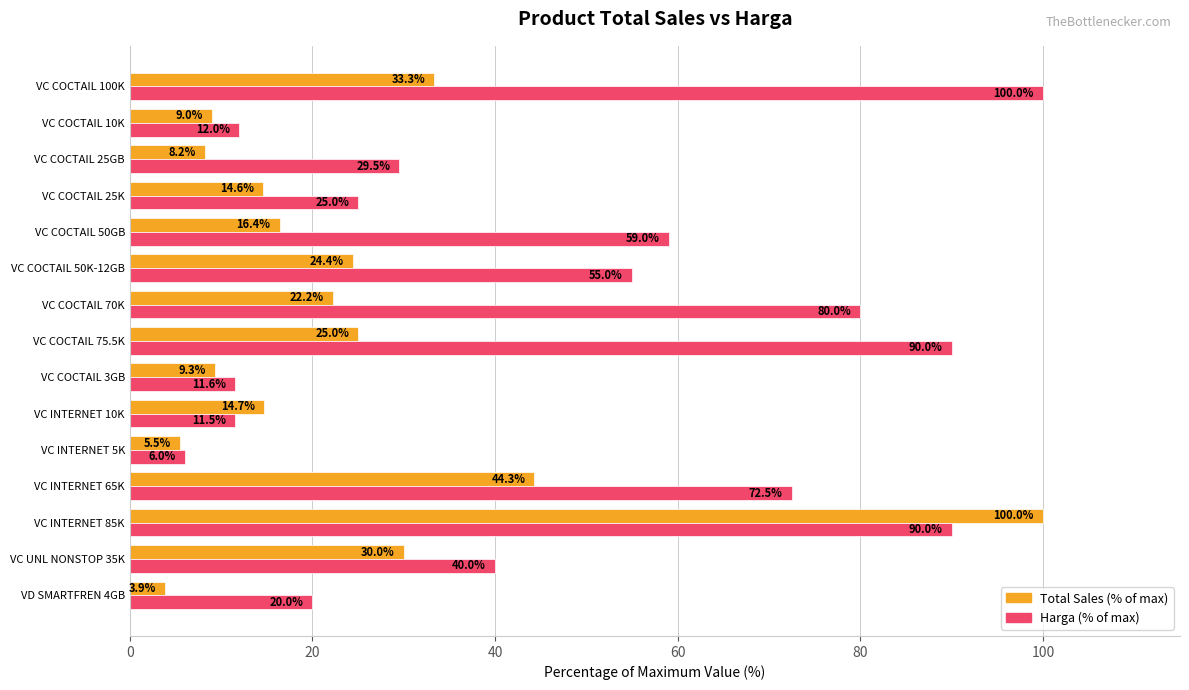

How many data points does each series have?

15